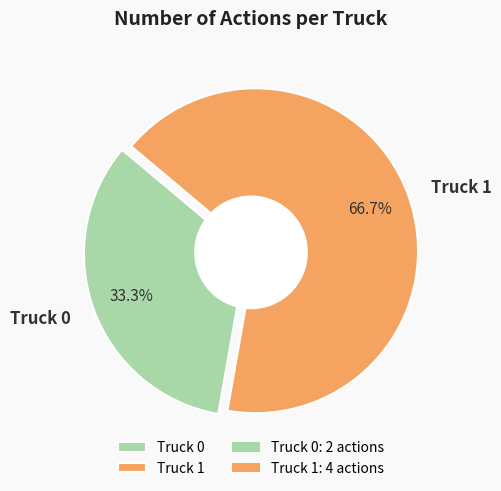

Combined, do Truck 1 and Truck 0 account for over 50%?

Yes